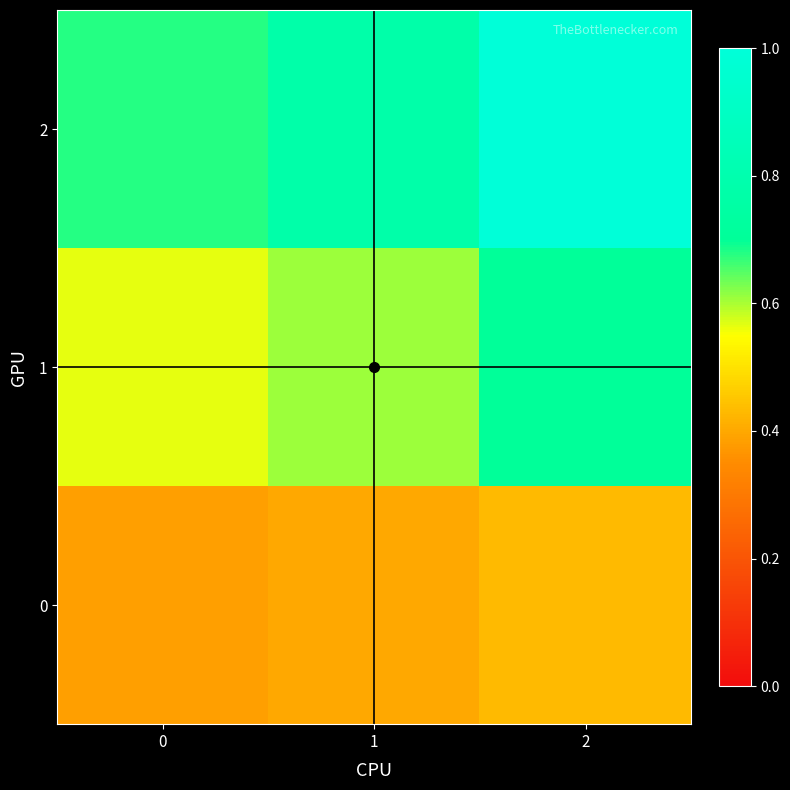

Reading left to right, extract all data points from this chart.

0: 0=0.4	1=0.4	2=0.4
1: 0=0.6	1=0.6	2=0.7
2: 0=0.7	1=0.8	2=1.0